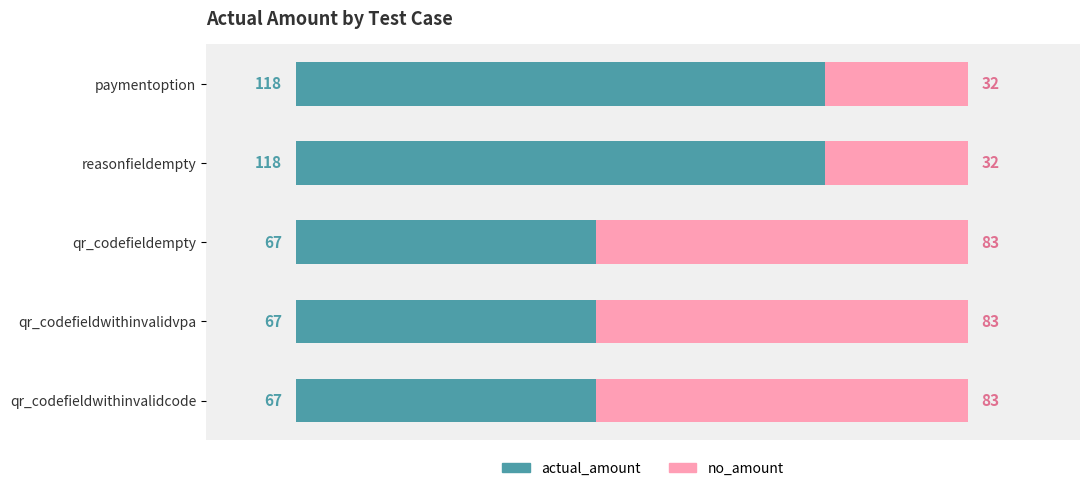

The actual_amount series shows 118 at reasonfieldempty. True or false?

True